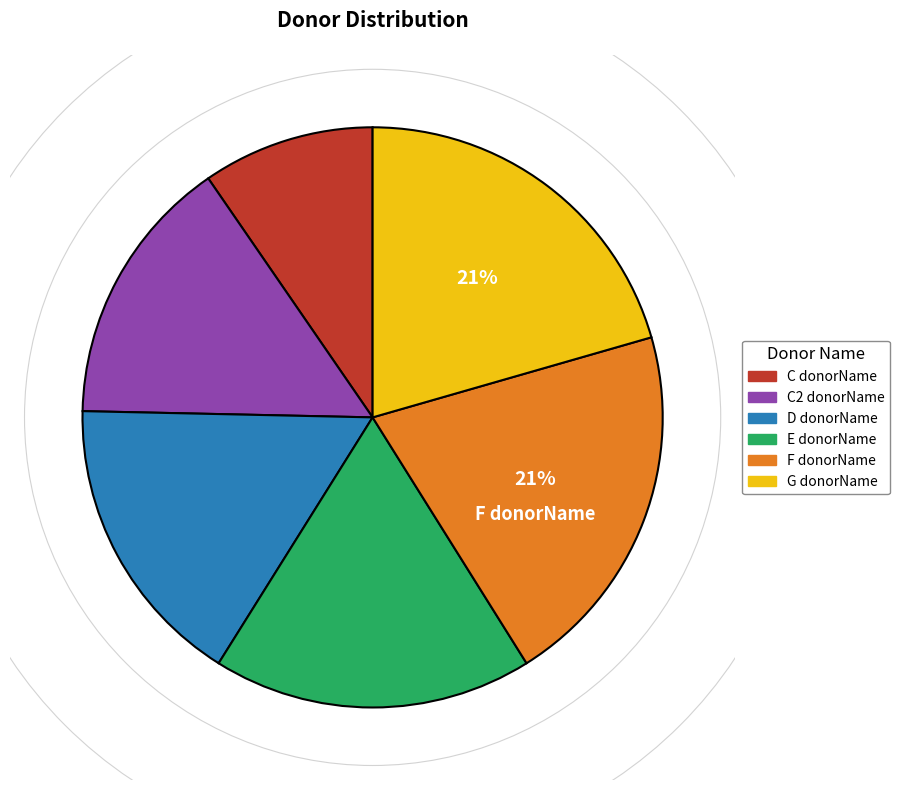

Which category has the smallest portion of the pie?

C donorName